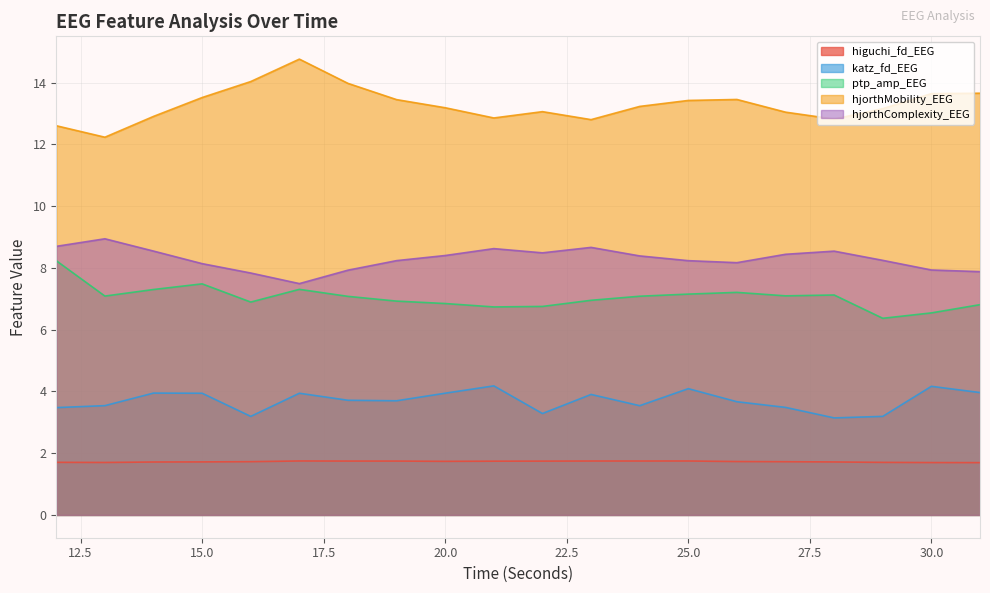

What is the sum of all ptp_amp_EEG values?

141.0